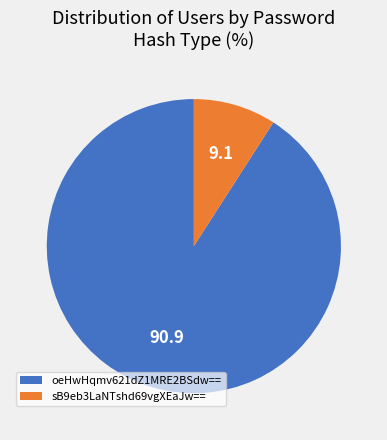

Which category has the biggest portion of the pie?

oeHwHqmv621dZ1MRE2BSdw==